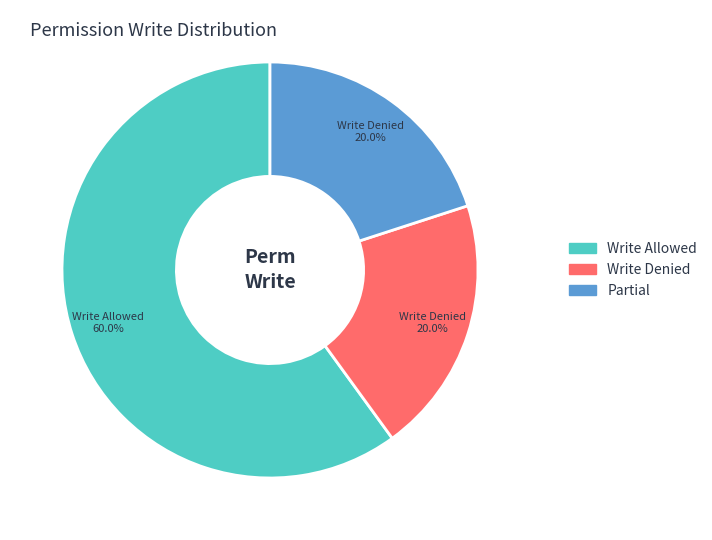

Approximately how many times larger is the value at Write Allowed compared to Write Denied?

3.0